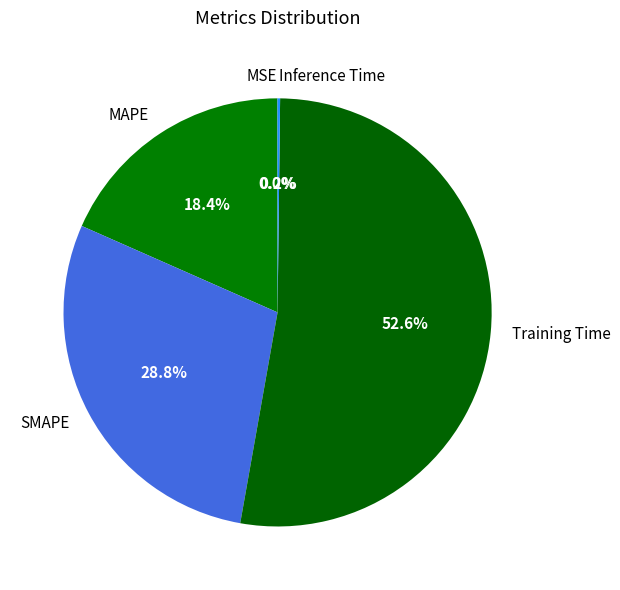

Which slice represents more than half of the pie?

Training Time